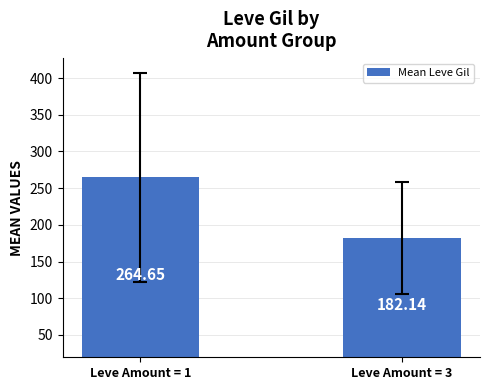

What is the ratio of the value at Leve Amount = 1 to the value at Leve Amount = 3?

1.5